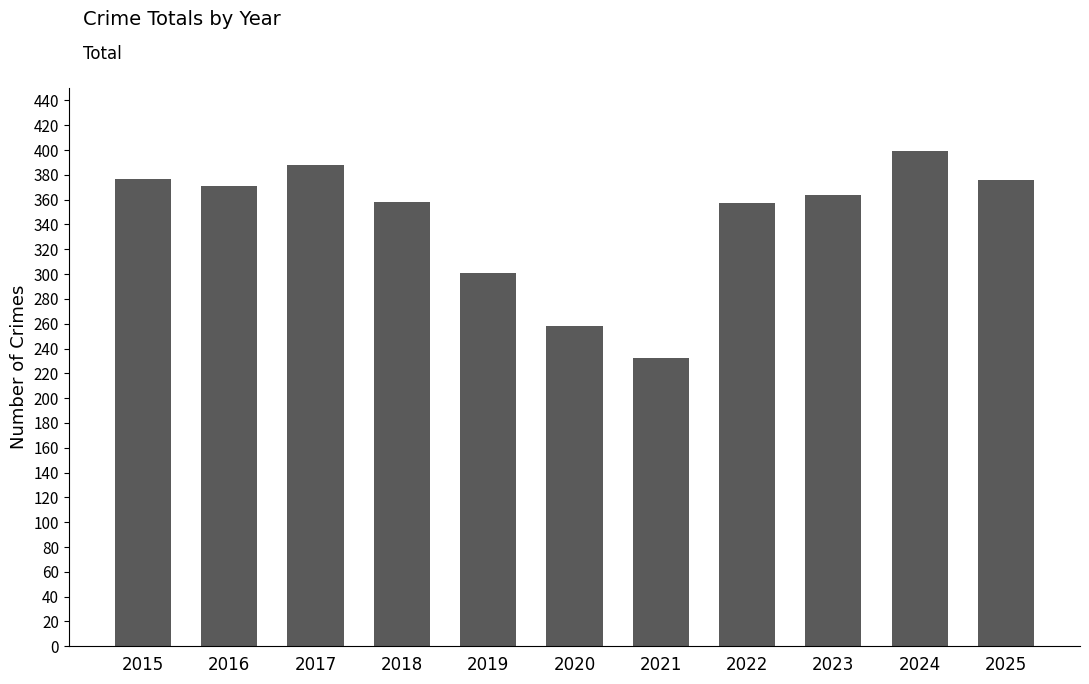

What is the minimum value shown in the chart?

232